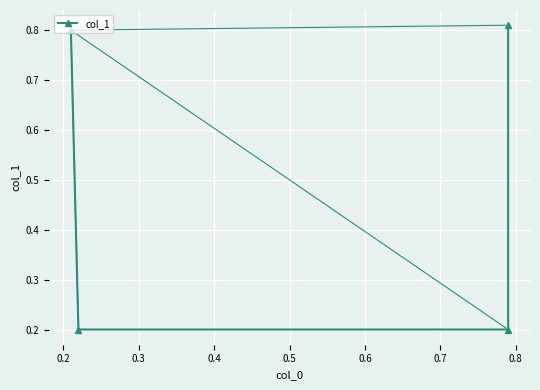

Reading left to right, list all the values displayed in this chart.

0.8	0.2	0.2	0.8